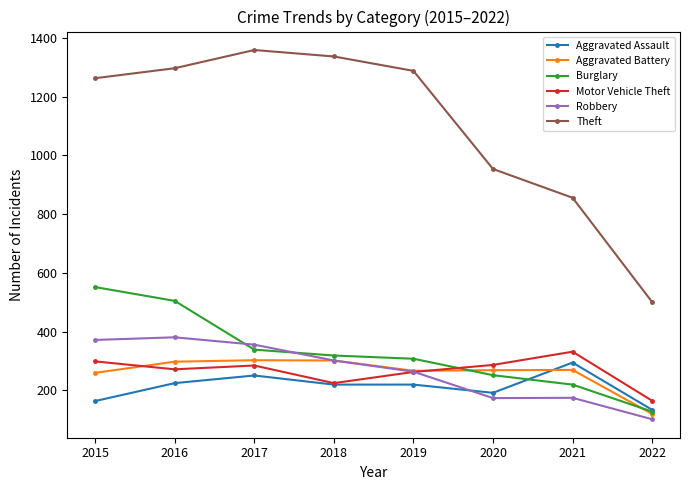

How many series are shown in this chart?

6